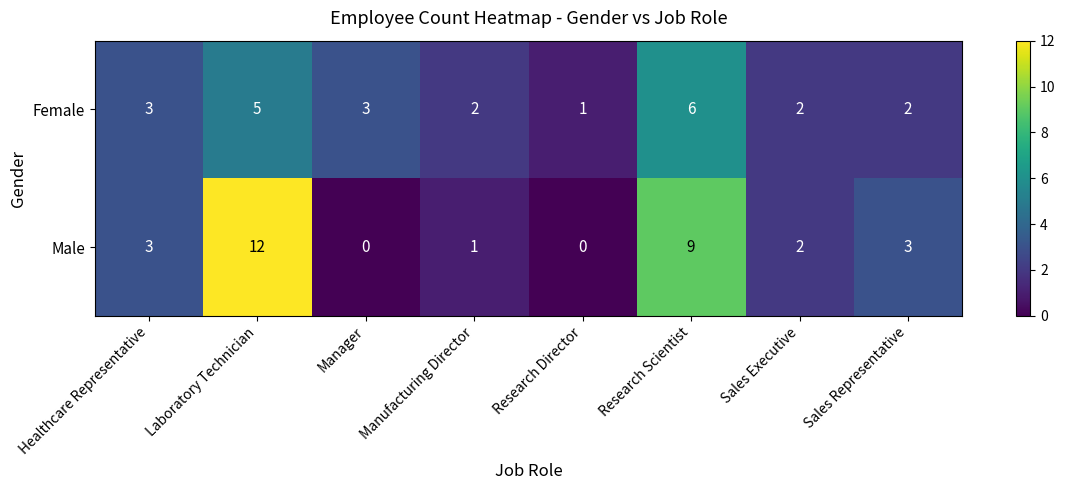

Which series has the widest spread of values?

Male